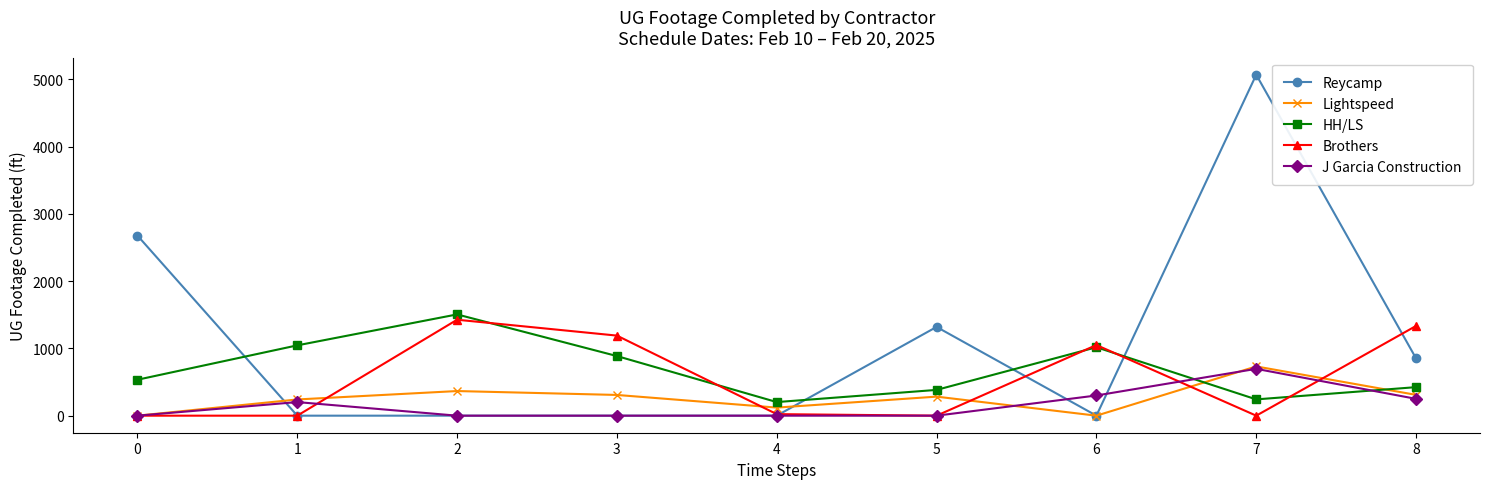

Between 2 and 3, which series saw the biggest shift?

HH/LS